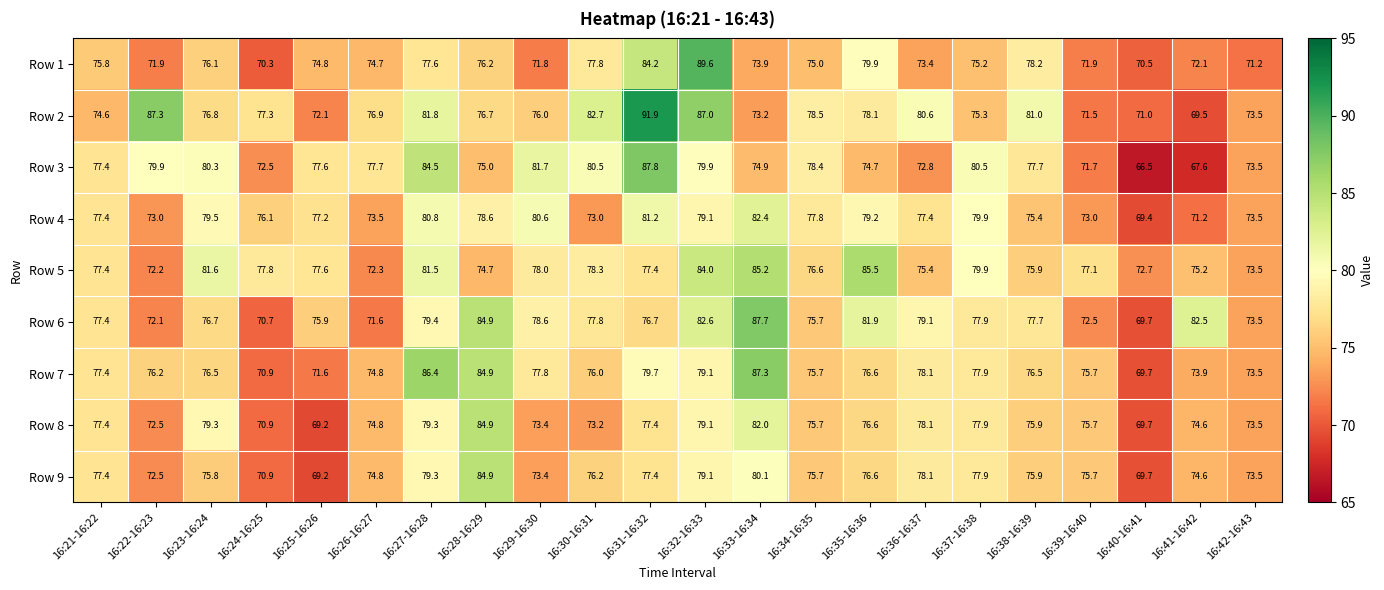

What is the difference between the maximum and minimum values in the Row 7 series?

17.6